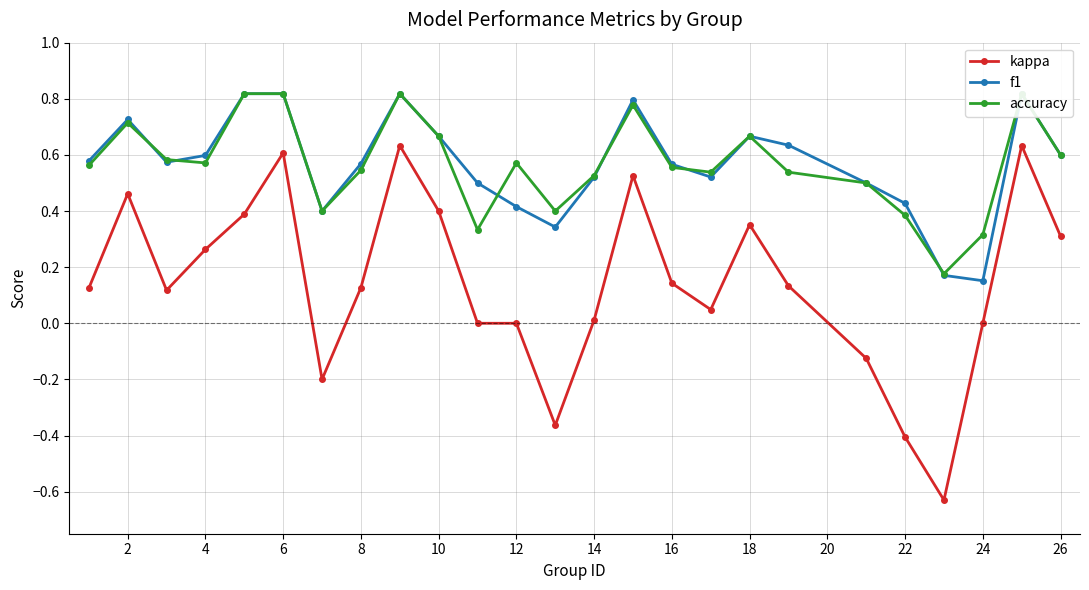

True or false: kappa has more than 2 interior local peaks.

True